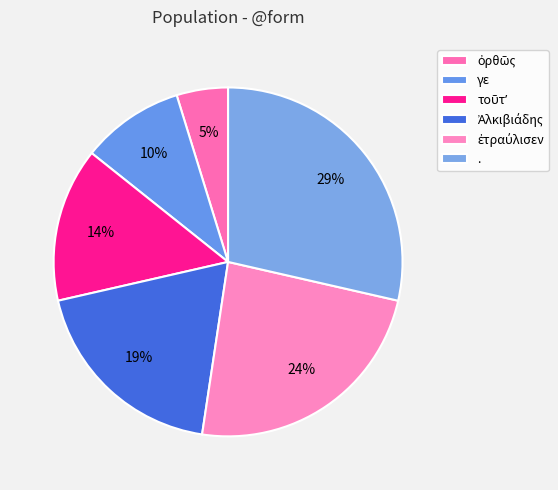

True or false: . accounts for 29% of the total.

True